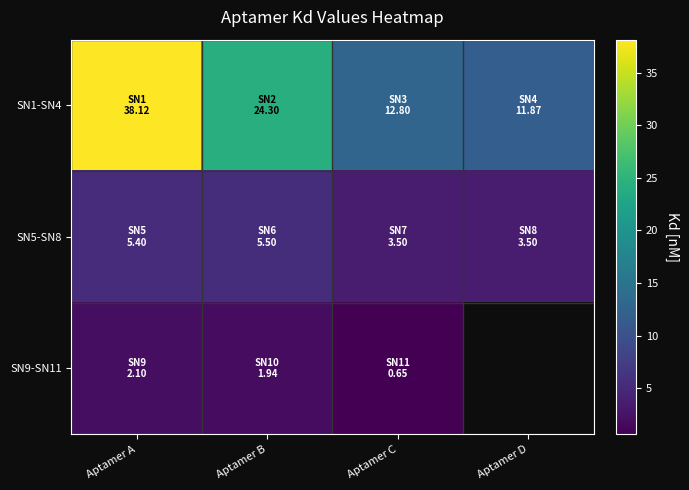

Which label corresponds to the smallest value in the chart?

Aptamer C